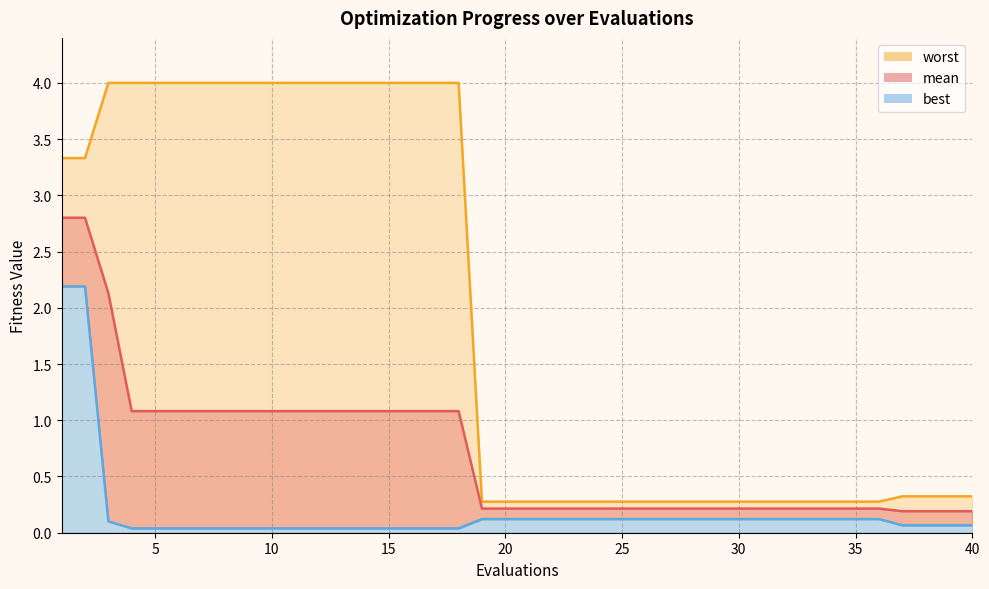

At how many categories does at least one series exceed 3?

18